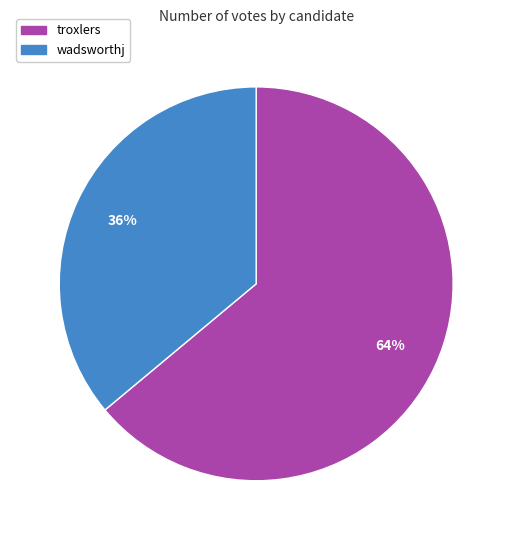

What is the smallest slice in the pie chart?

wadsworthj